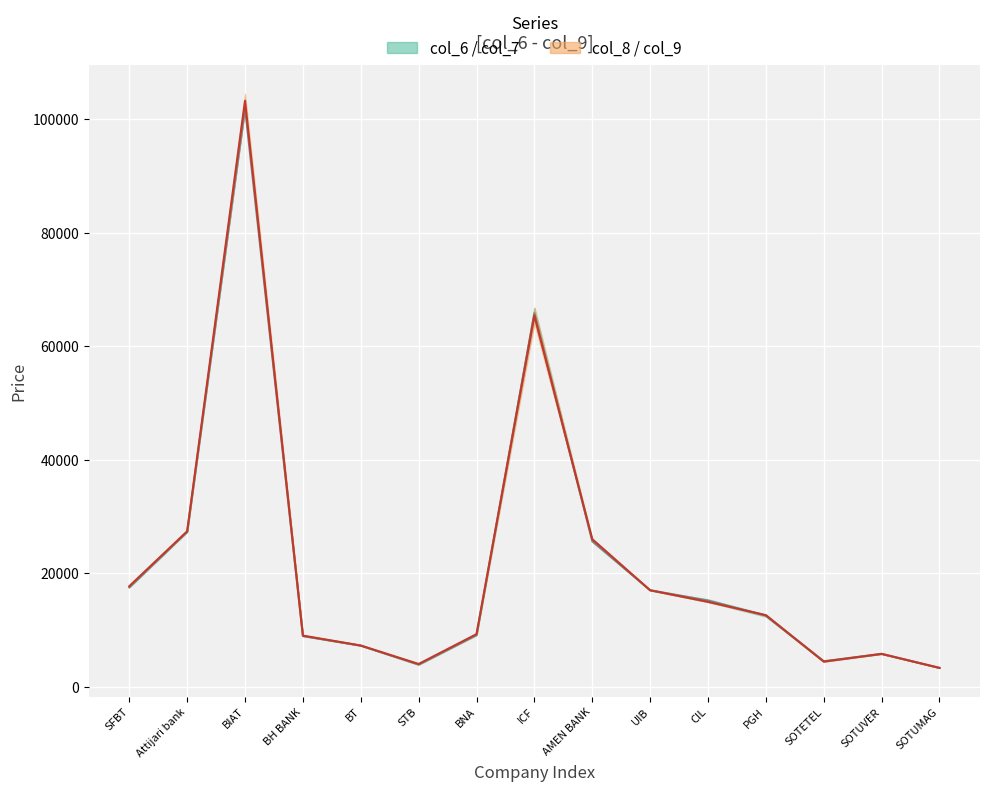

At SOTETEL, list the series in order from smallest to largest.

col_6, col_7